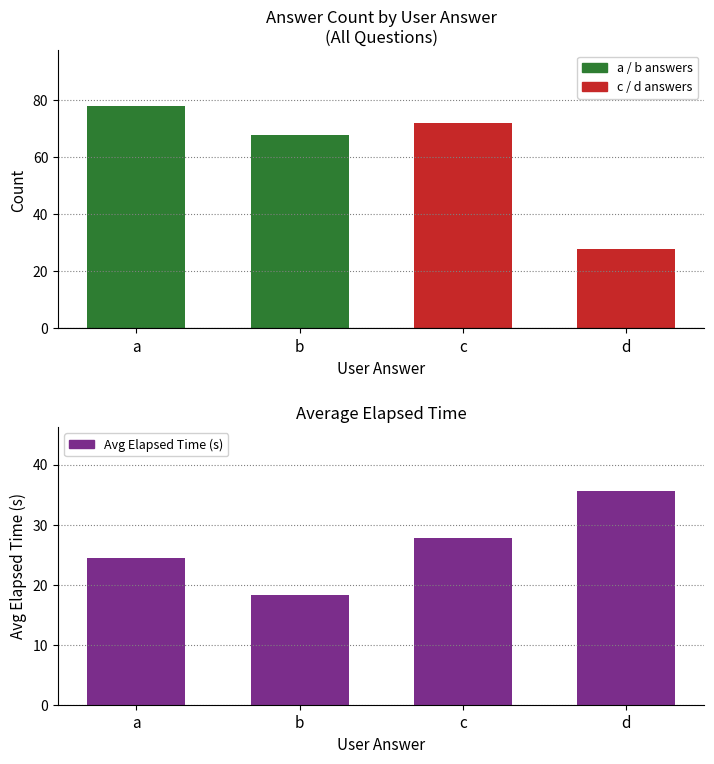

Are the bars grouped side by side (vs. stacked)?

No